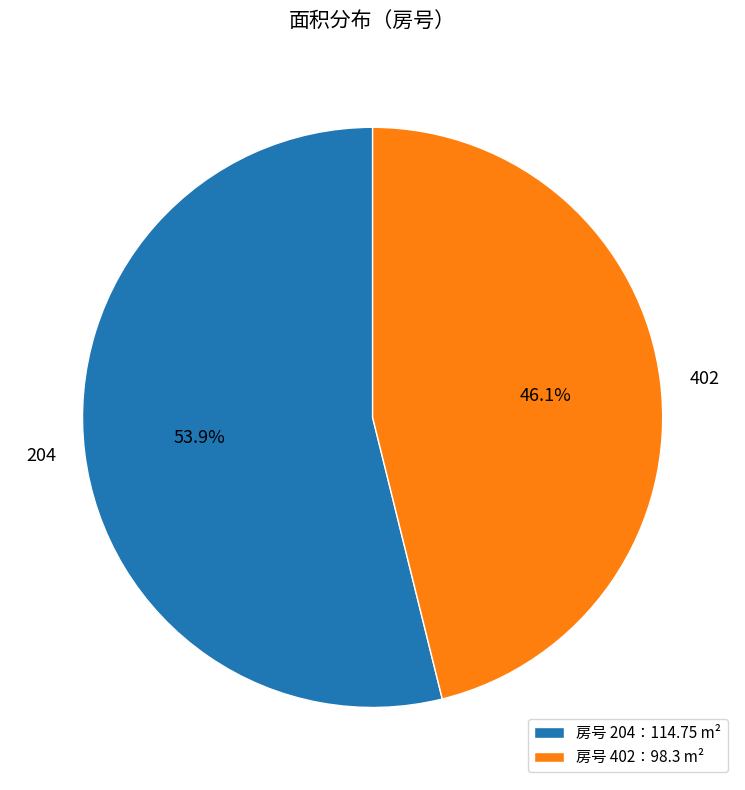

Which slice is the largest?

204